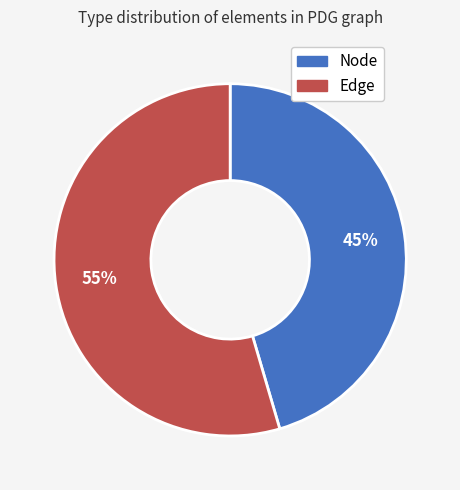

True or false: Node accounts for 59% of the total.

False